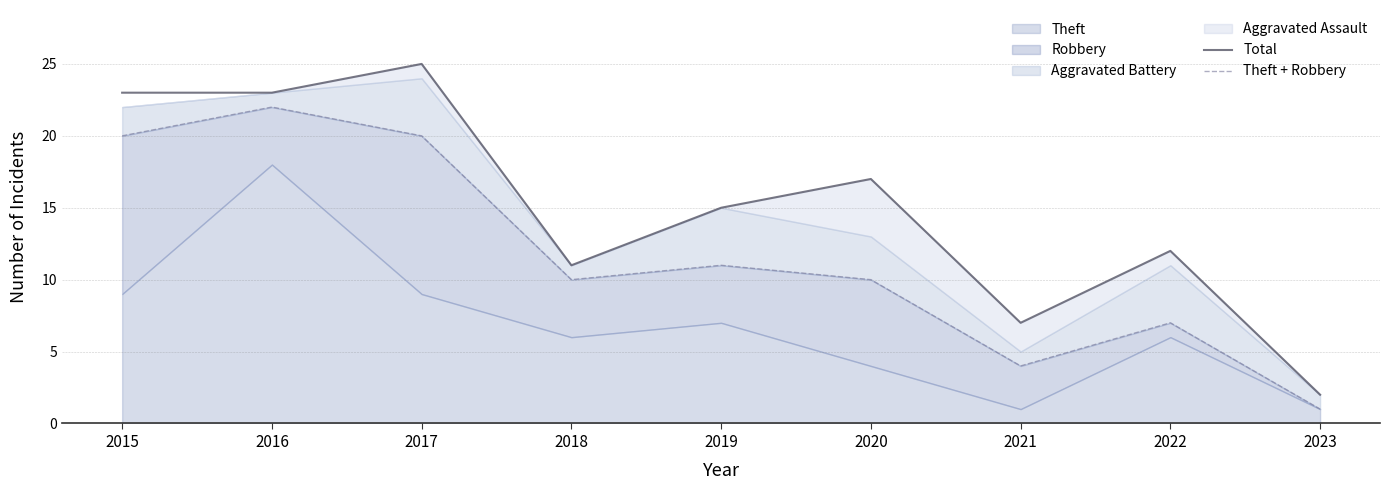

Rank the categories by Total value from highest to lowest.

2017, 2015, 2016, 2020, 2019, 2022, 2018, 2021, 2023